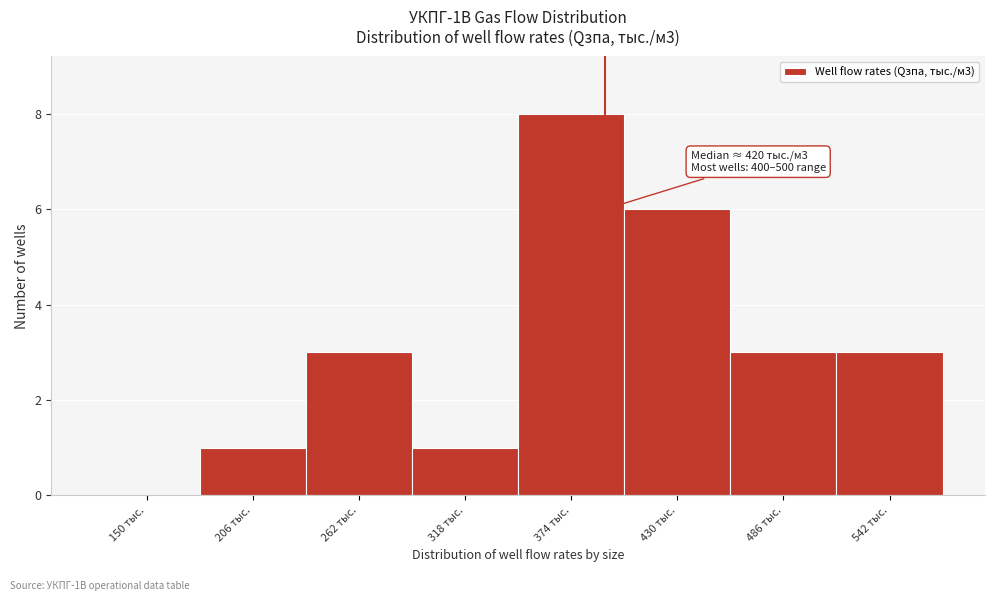

Reading left to right, transcribe all the data shown in this chart.

150 тыс.=0	206 тыс.=1	262 тыс.=3	318 тыс.=1	374 тыс.=8	430 тыс.=6	486 тыс.=3	542 тыс.=3